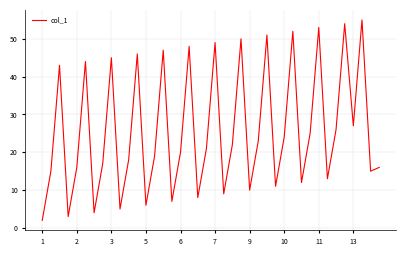

What is the maximum value shown in the chart?

55